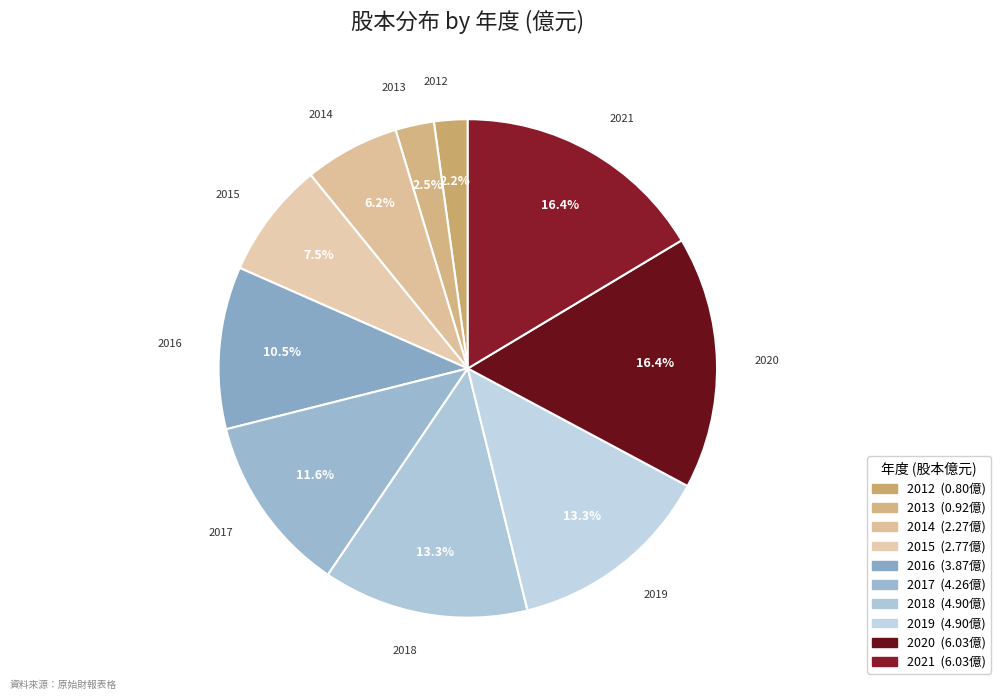

Which has a higher value, 2021 or 2012?

2021